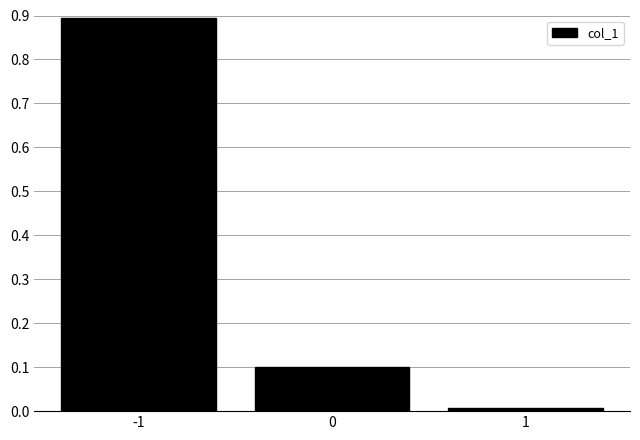

What is the average value?

0.3